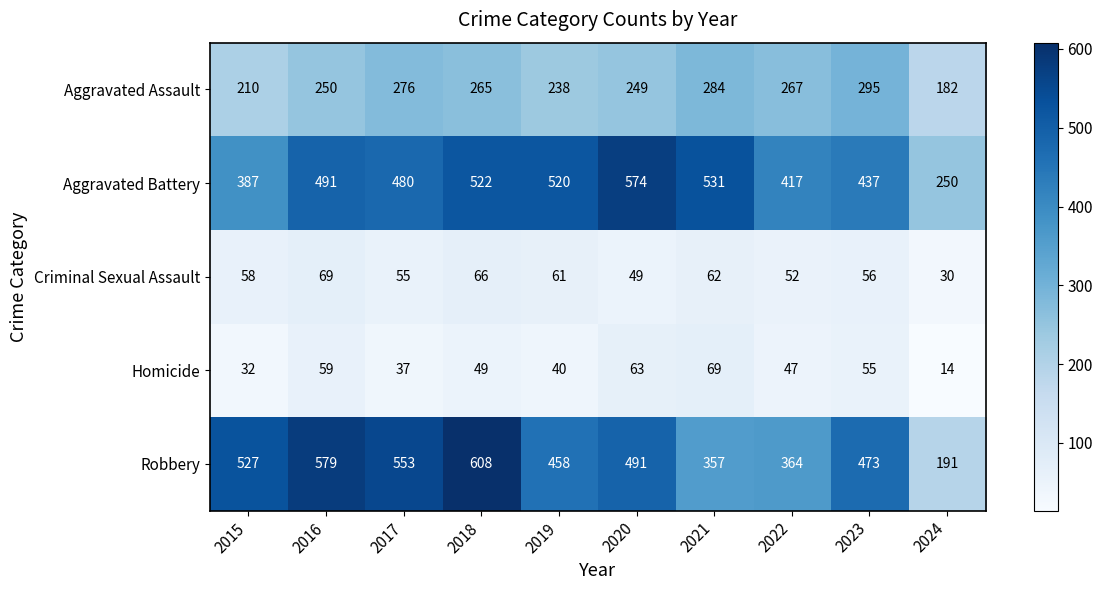

What value does the Aggravated Battery series have at 2019?

520